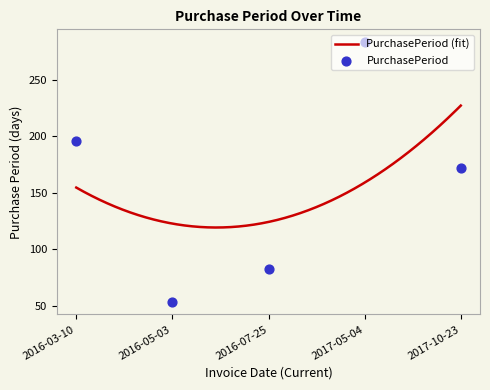

What is the change in value from 2016-05-03 to 2017-10-23?

+118